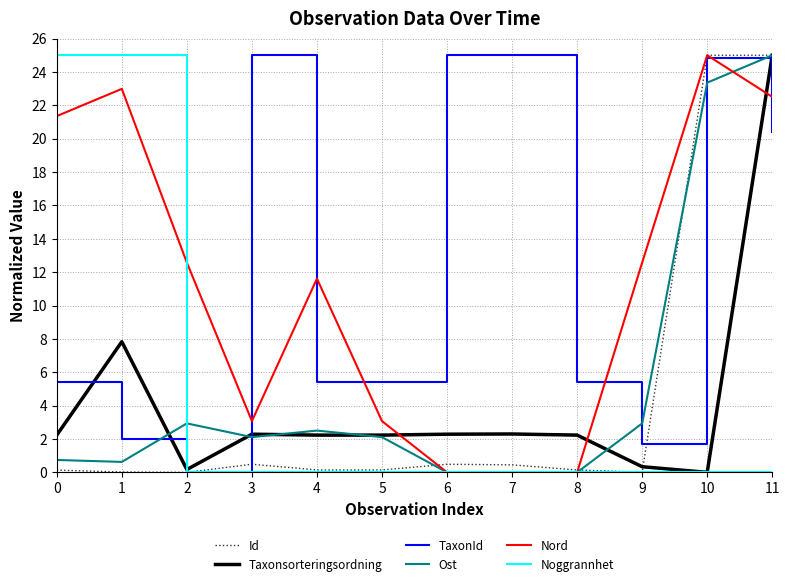

What is the greatest value displayed?

25.0